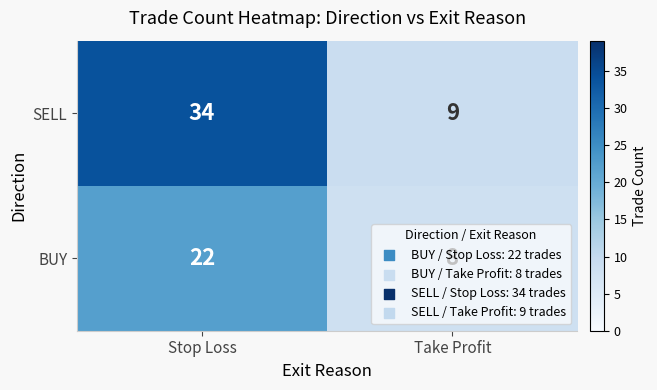

Which series has the largest range (max minus min)?

SELL